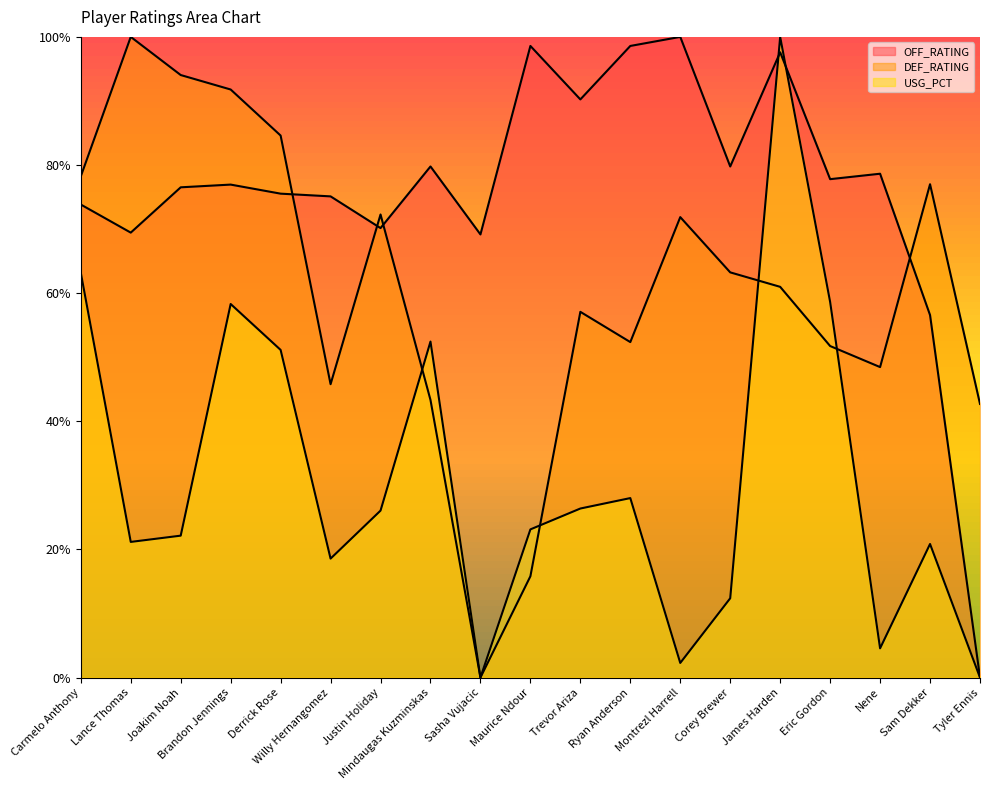

What is the value of the OFF_RATING point at the 6th from the left?

0.8